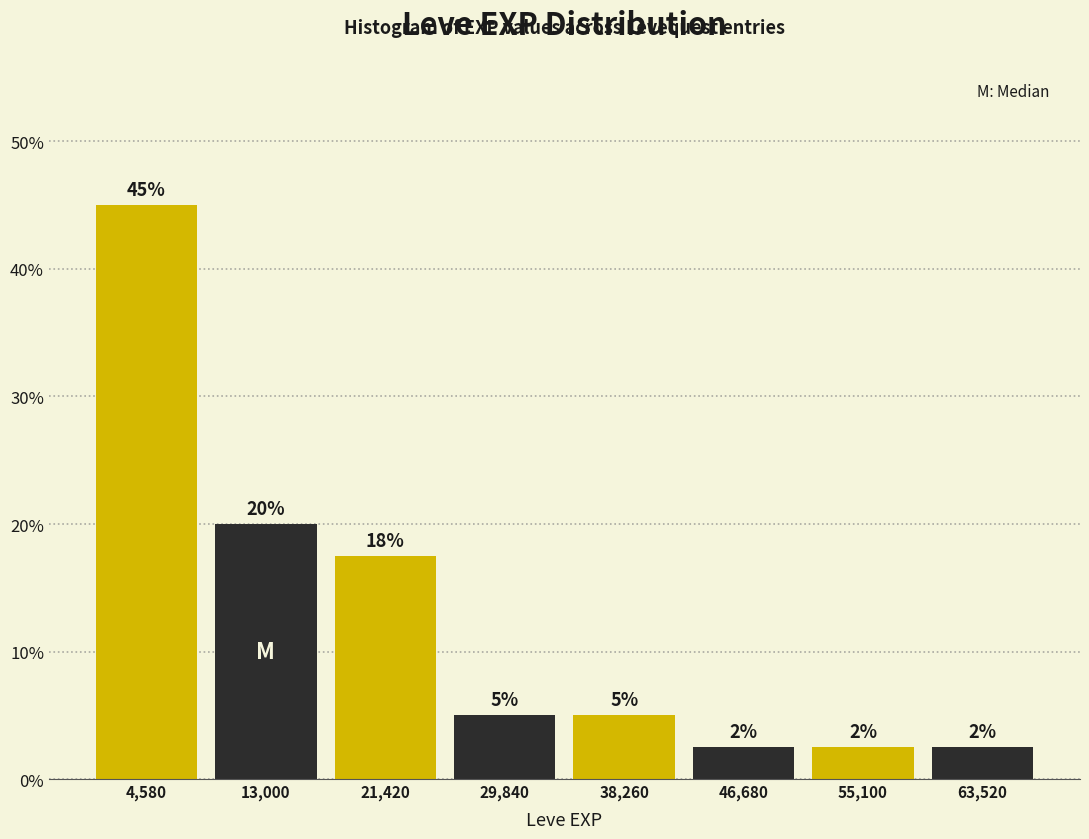

Over which range of the x-axis is the bar tallest?

0 to 9000